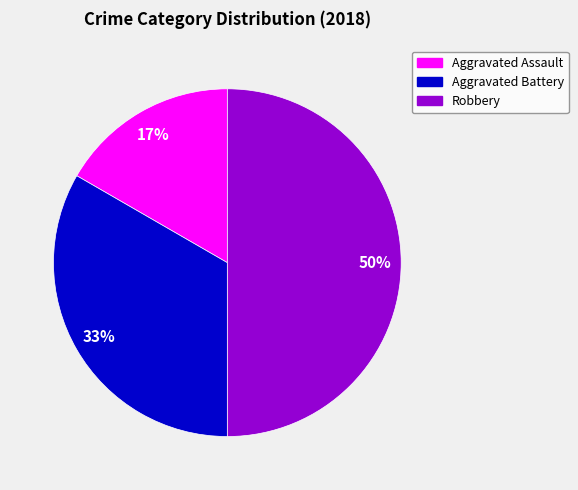

How many slices are in this pie chart?

3